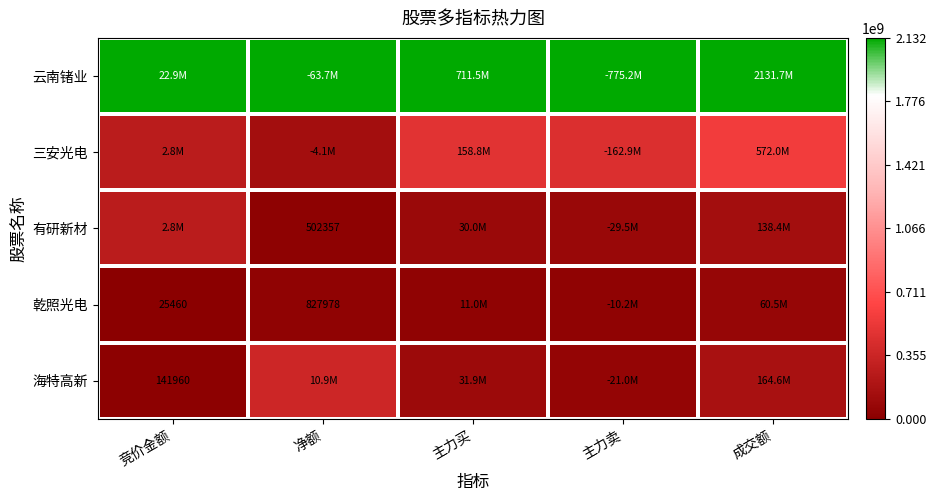

The value of 云南锗业 at 主力卖 is 1.7. True or false?

False